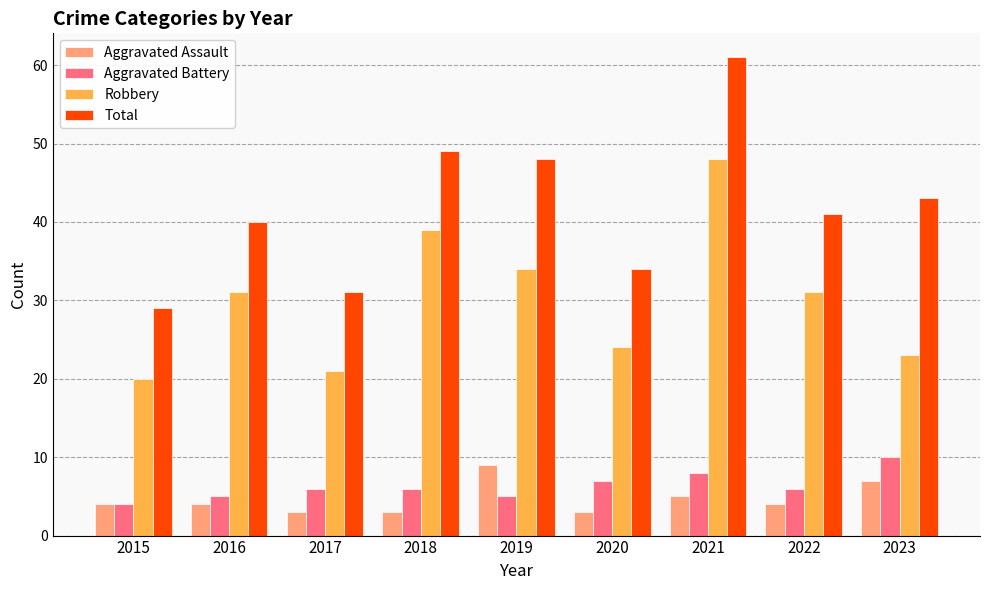

Where is Aggravated Assault nearest to the value 6?

2021